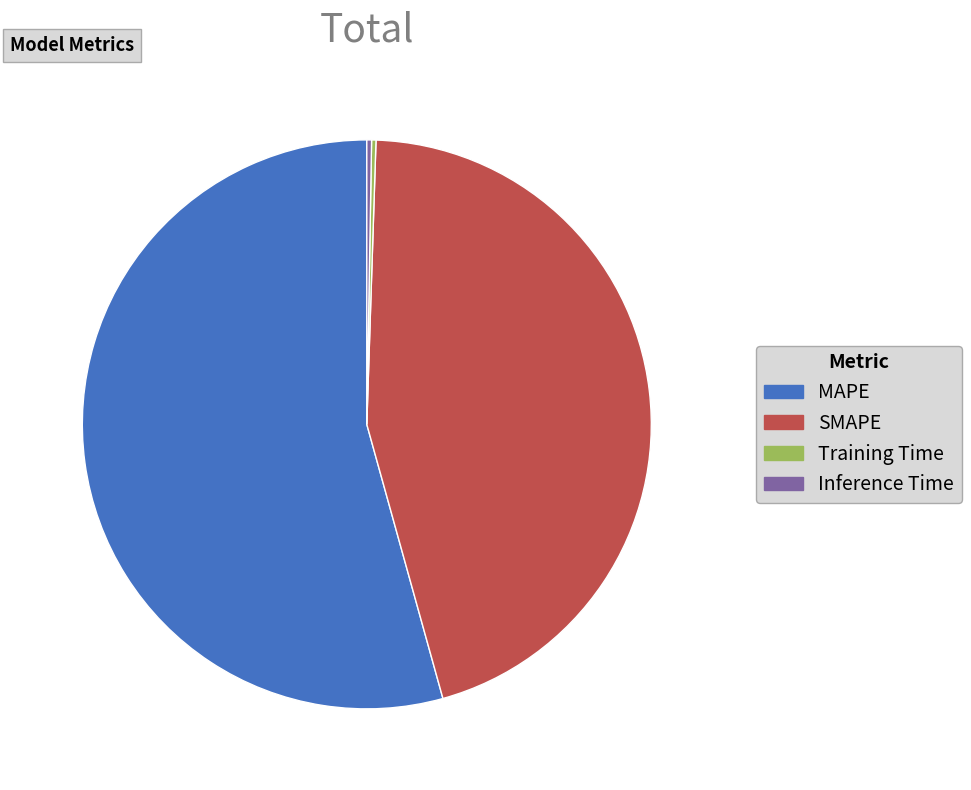

Is it true that MAPE is 45% of the pie?

False